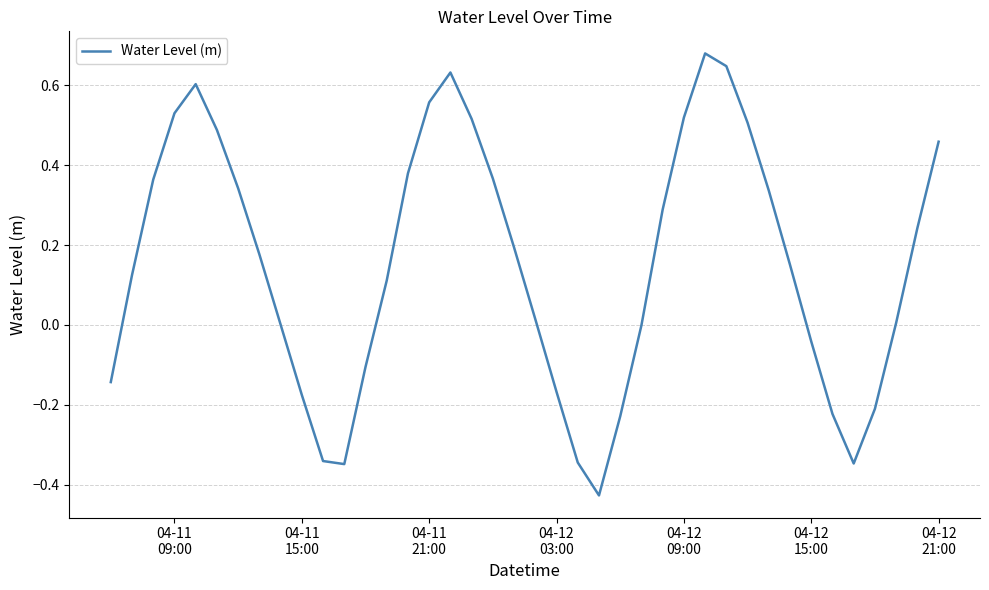

What is the difference between the maximum and minimum values?

1.1